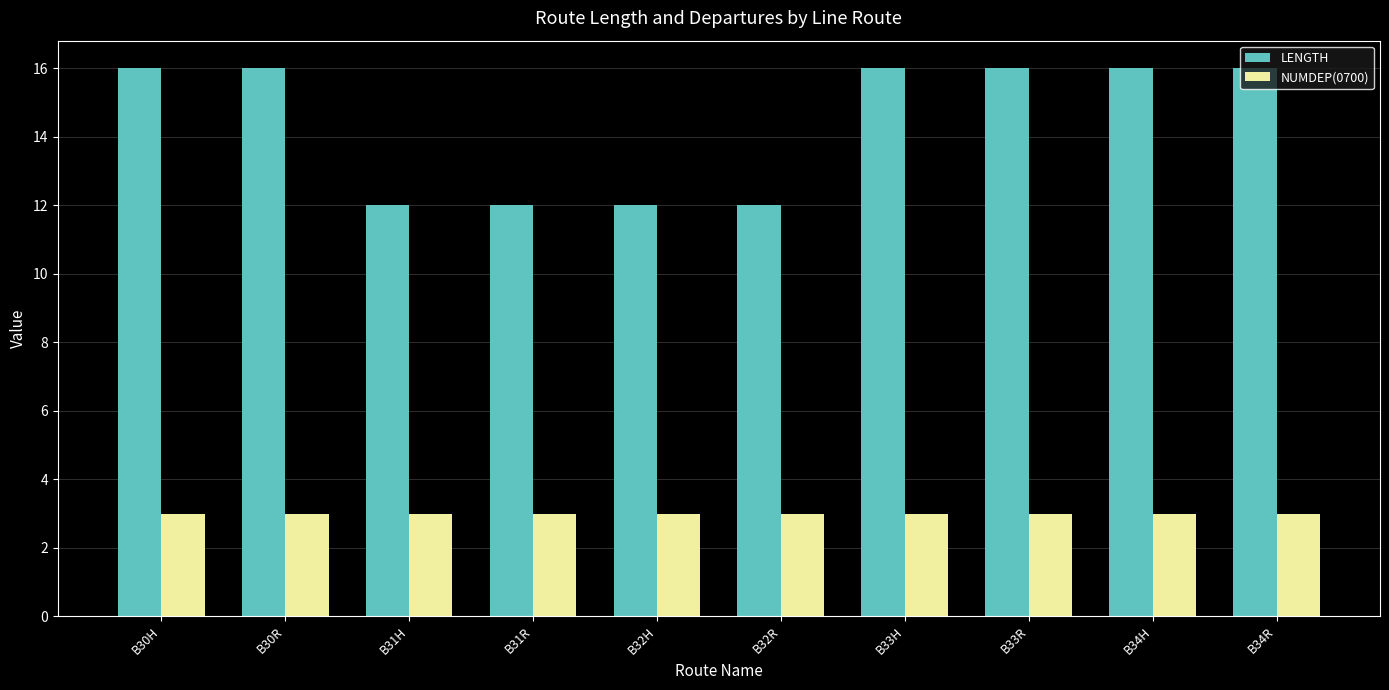

Is it true that LENGTH equals 16 at B30R?

True